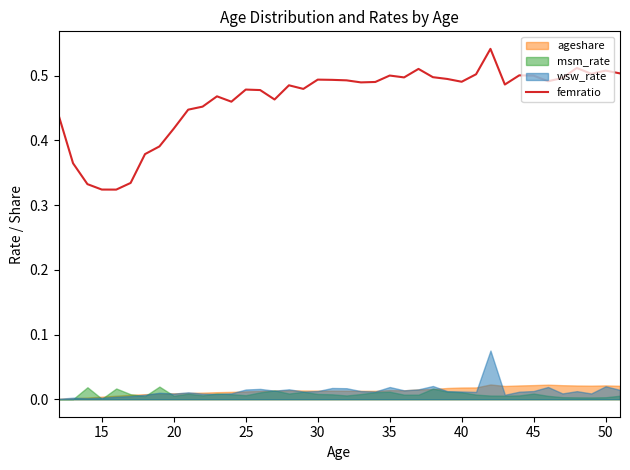

What is the value of the 22nd point from the left?

0.5